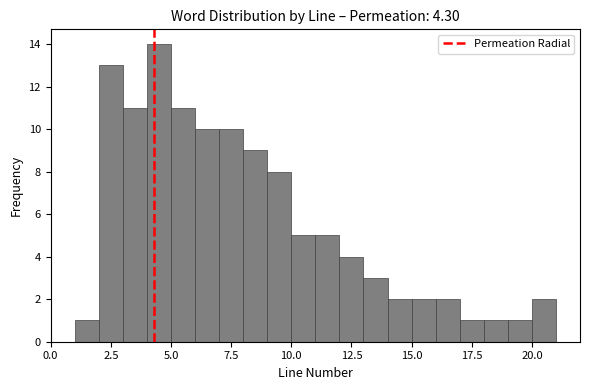

Read against the x-axis, roughly where is the centre of the tallest bar?

4.5